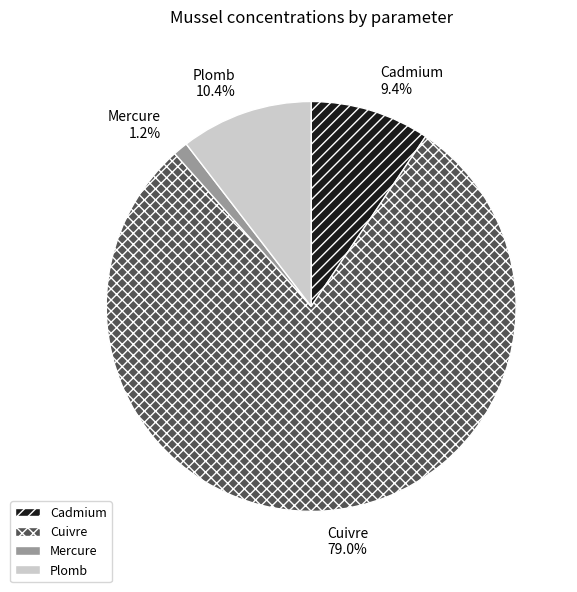

Which category has the smallest portion of the pie?

Mercure